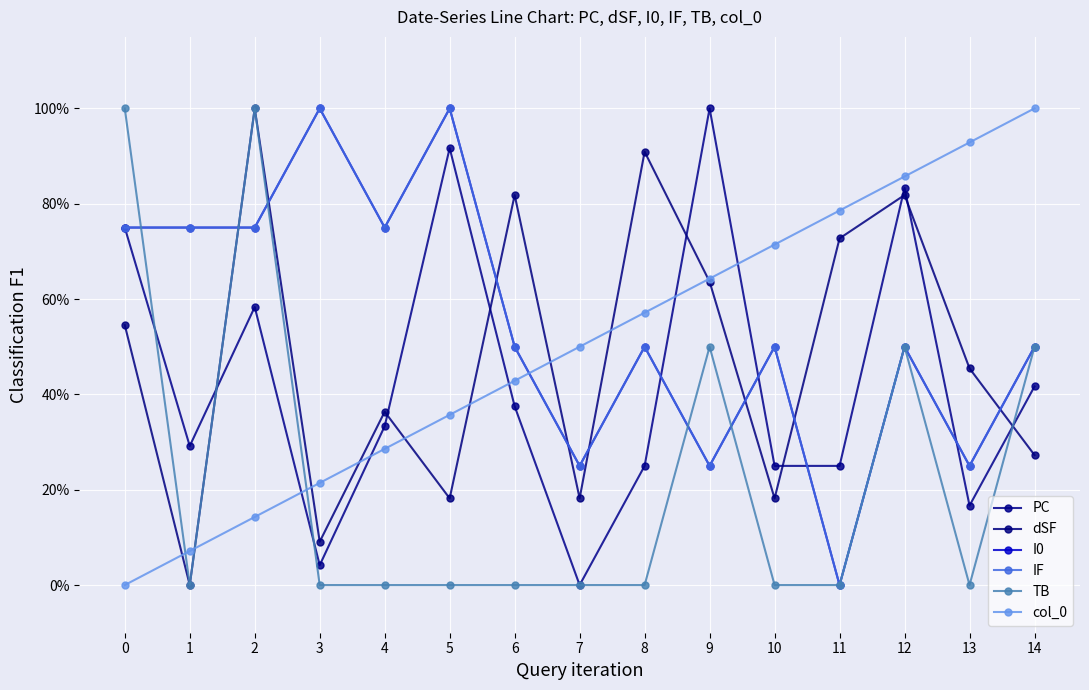

At how many categories does at least one series exceed 0?

15